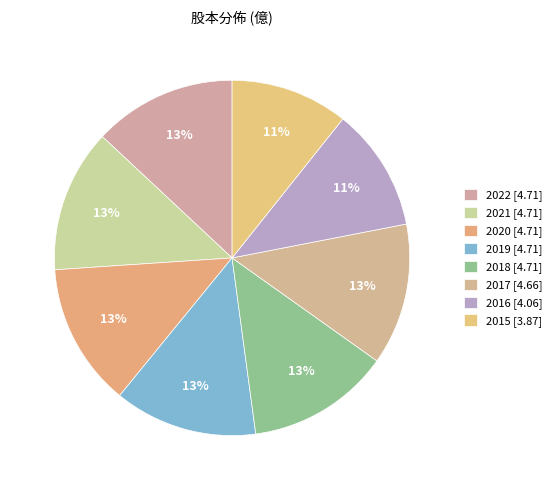

How many segments does this pie chart have?

8